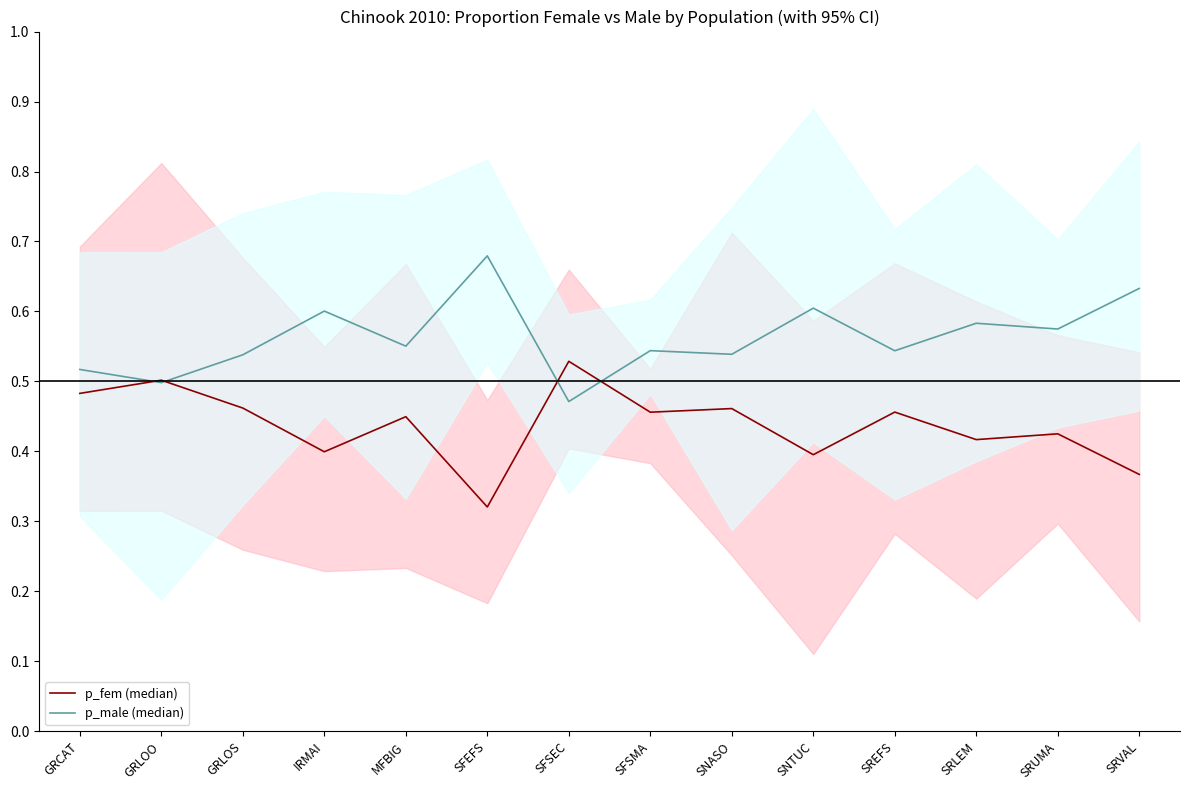

Which series has the widest spread of values?

p_male (median)